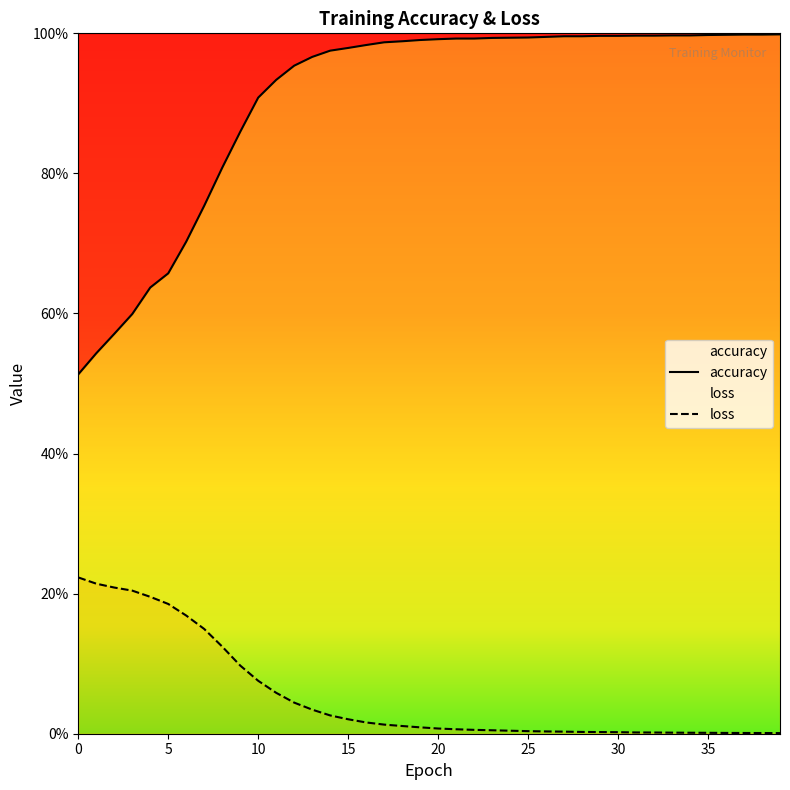

What is the average value of the loss series?

0.1